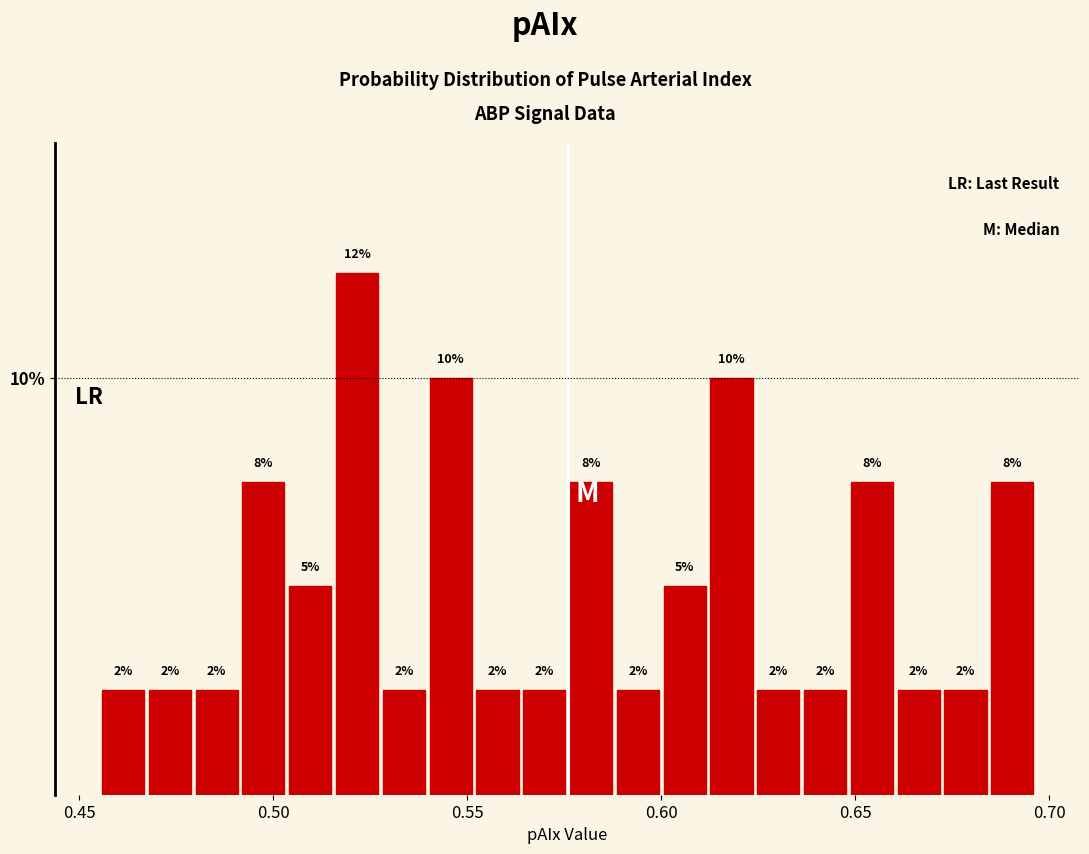

Read against the x-axis, roughly where is the centre of the tallest bar?

0.520